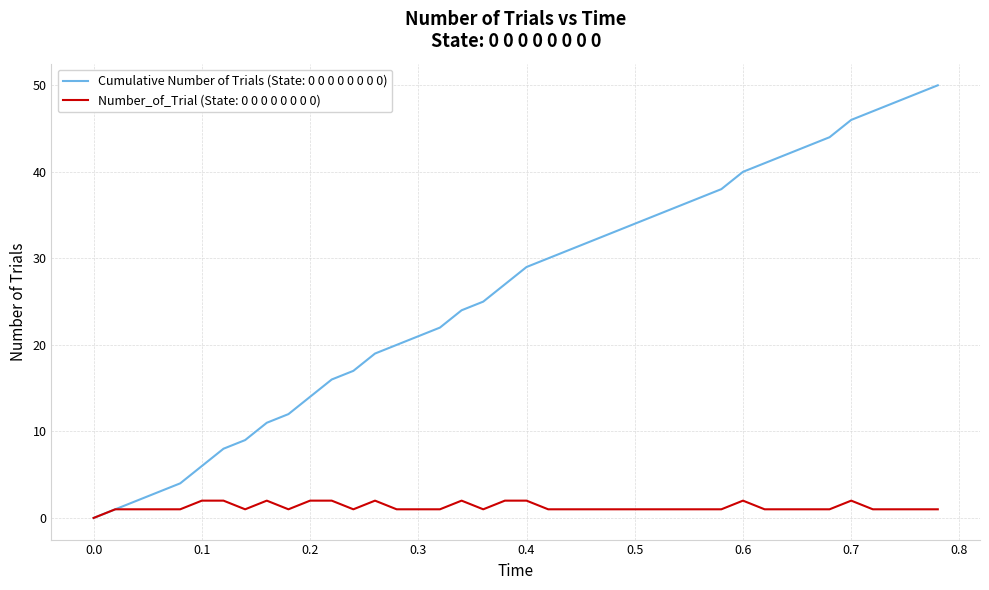

List the series in order of their peak value, highest first.

Cumulative Number of Trials (State: 0 0 0 0 0 0 0 0), Number_of_Trial (State: 0 0 0 0 0 0 0 0)